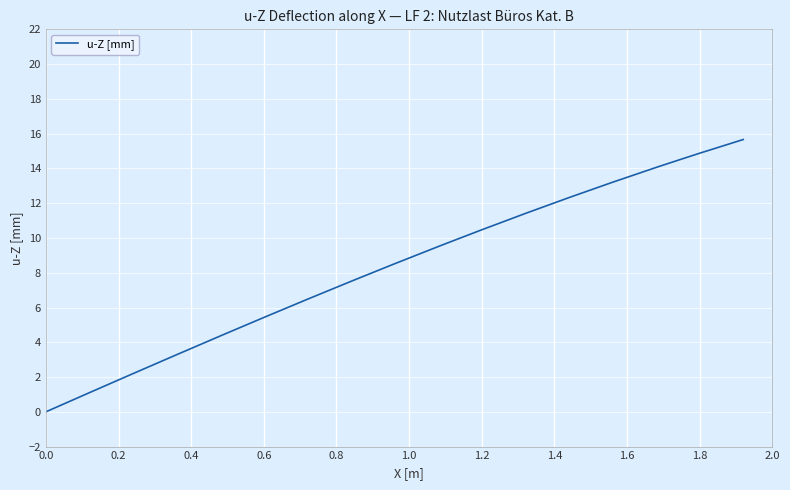

What is the maximum value shown in the chart?

15.7